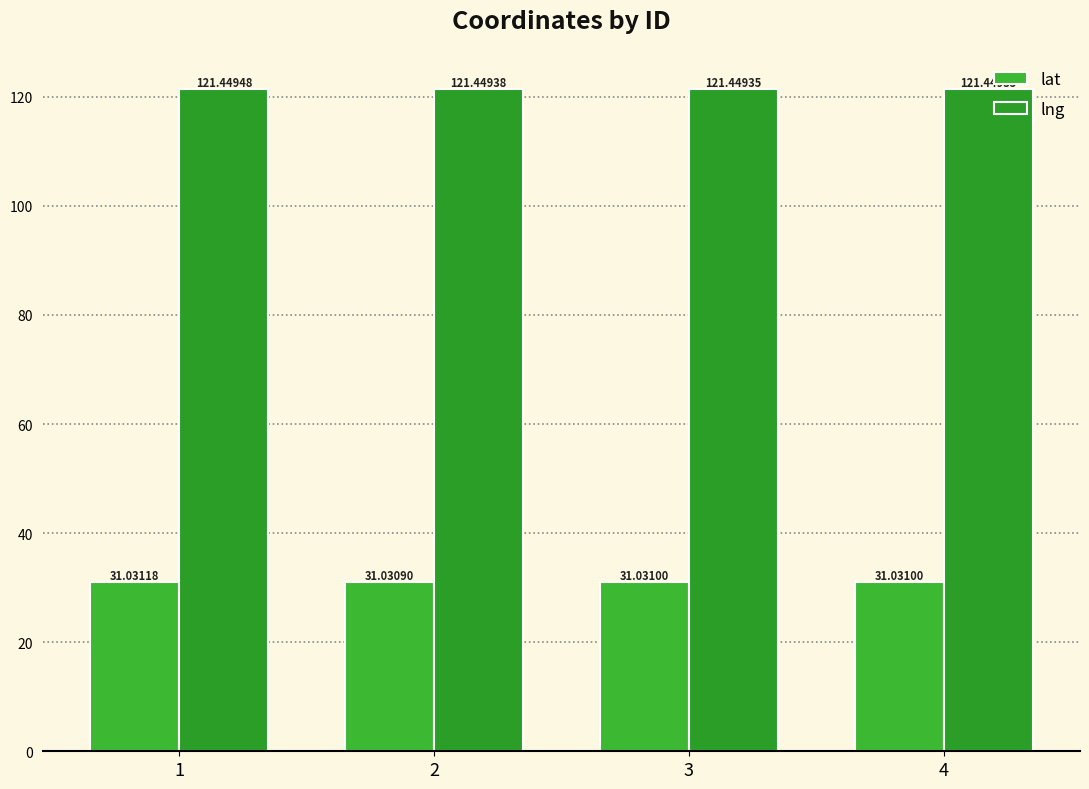

What is the value of the lat bar at the 3rd from the left?

31.0